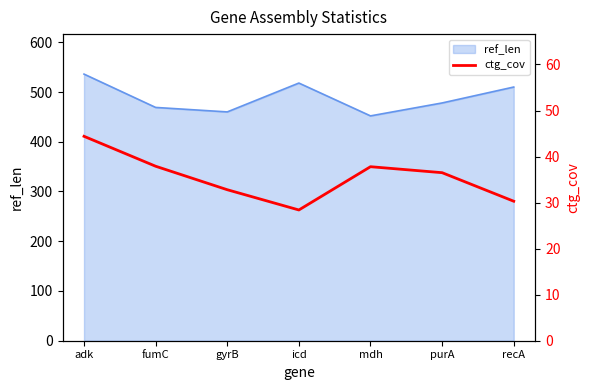

The value of ref_len at icd is 907. True or false?

False